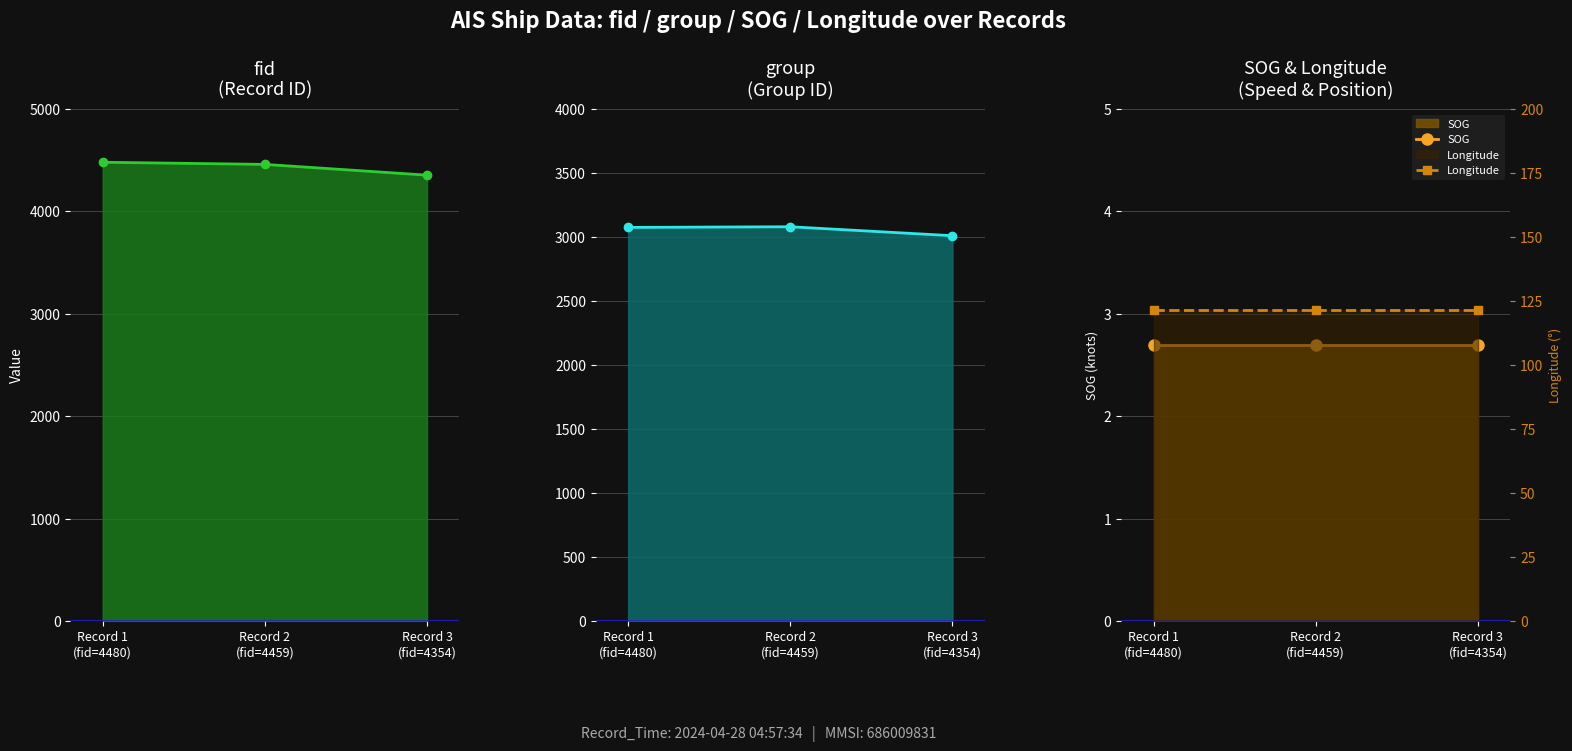

Which category has the lowest value in the fid series?

Record 3
(fid=4354)